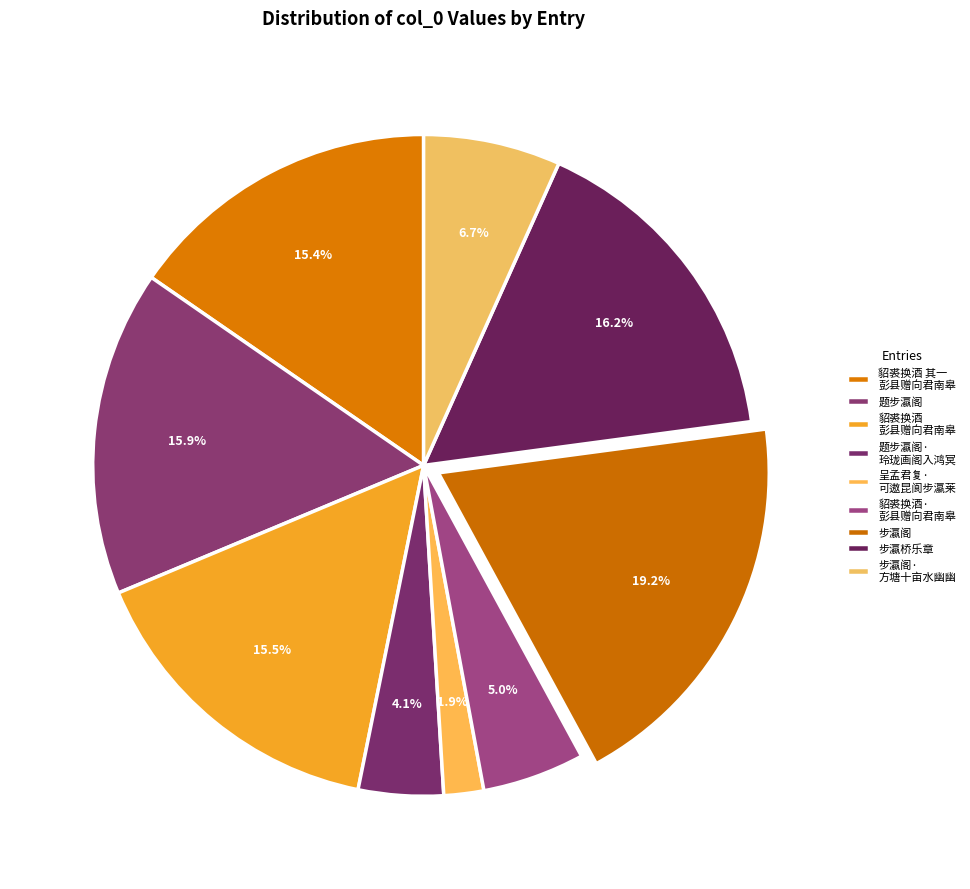

What is the largest slice in the pie chart?

步瀛阁